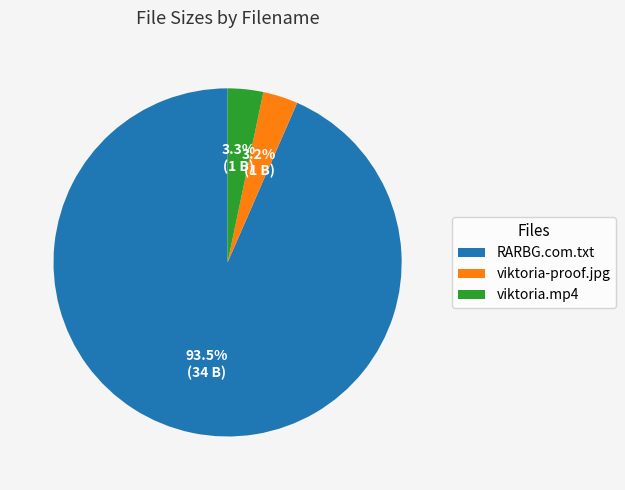

Do RARBG.com.txt and viktoria-proof.jpg together represent more than half of the pie?

Yes